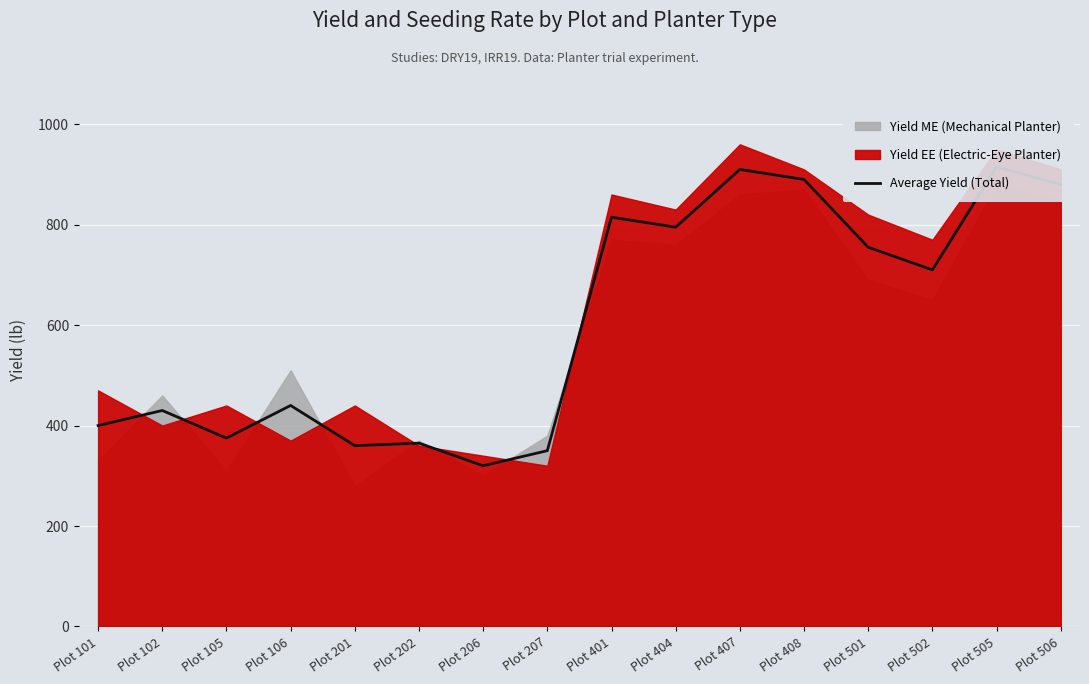

How many data points does each series have?

16